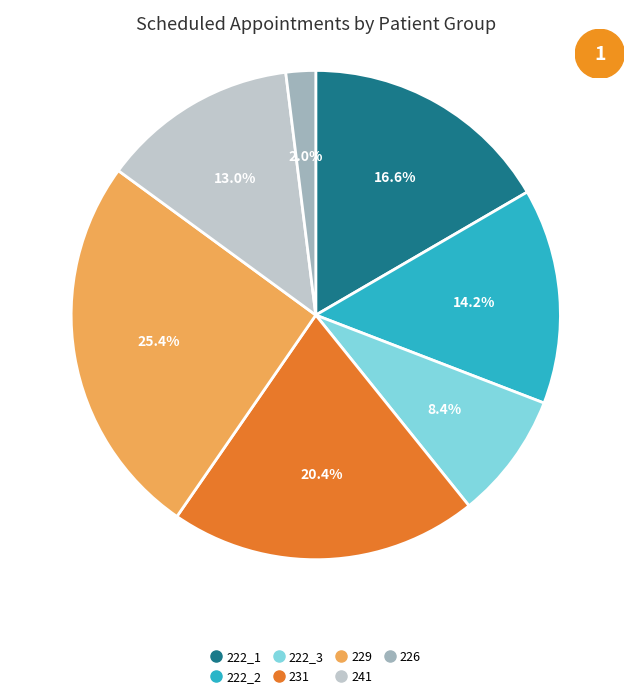

Is there a majority slice in this chart?

No